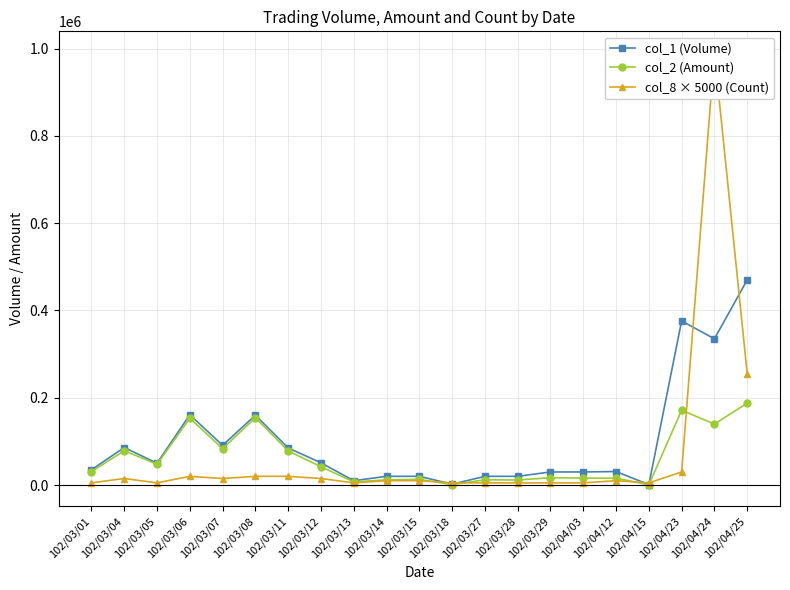

Reading right to left, what are all the values shown in this chart?

col_1 (Volume): 102/04/25=470000	102/04/24=335000	102/04/23=376000	102/04/15=1000	102/04/12=31000	102/04/03=30000	102/03/29=30000	102/03/28=20000	102/03/27=20000	102/03/18=2000	102/03/15=20000	102/03/14=20000	102/03/13=10000	102/03/12=51000	102/03/11=85000	102/03/08=160000	102/03/07=91000	102/03/06=161000	102/03/05=50000	102/03/04=86000	102/03/01=35000
col_2 (Amount): 102/04/25=187640	102/04/24=139710	102/04/23=171460	102/04/15=480	102/04/12=15810	102/04/03=15900	102/03/29=16800	102/03/28=11600	102/03/27=12000	102/03/18=1060	102/03/15=13000	102/03/14=12000	102/03/13=7200	102/03/12=41980	102/03/11=78200	102/03/08=154300	102/03/07=83400	102/03/06=153130	102/03/05=47500	102/03/04=78590	102/03/01=30800
col_8 × 5000 (Count): 102/04/25=255000	102/04/24=990000	102/04/23=30000	102/04/15=5000	102/04/12=10000	102/04/03=5000	102/03/29=5000	102/03/28=5000	102/03/27=5000	102/03/18=5000	102/03/15=10000	102/03/14=10000	102/03/13=5000	102/03/12=15000	102/03/11=20000	102/03/08=20000	102/03/07=15000	102/03/06=20000	102/03/05=5000	102/03/04=15000	102/03/01=5000